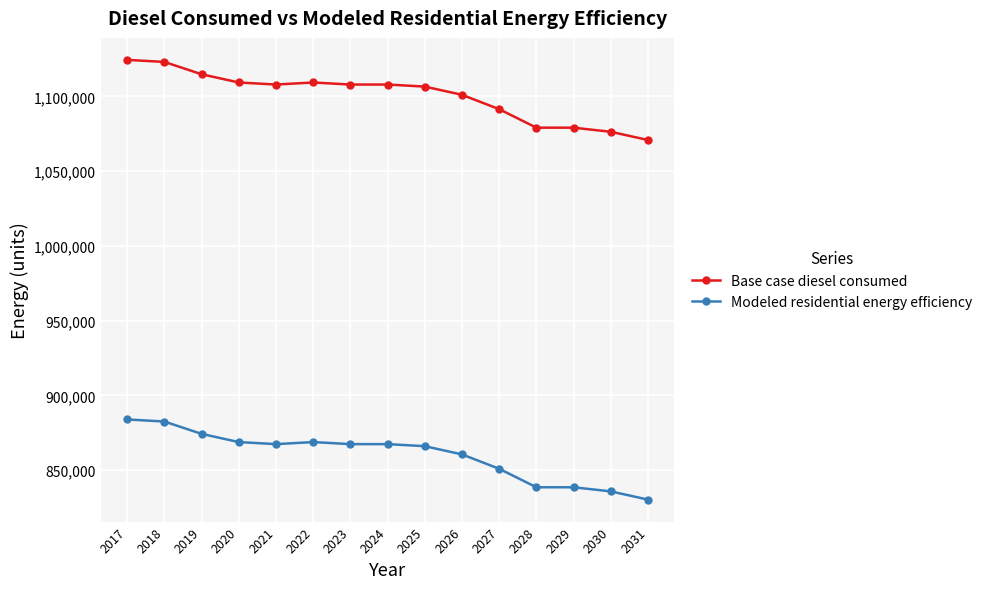

At how many categories does at least one series exceed 943371?

15